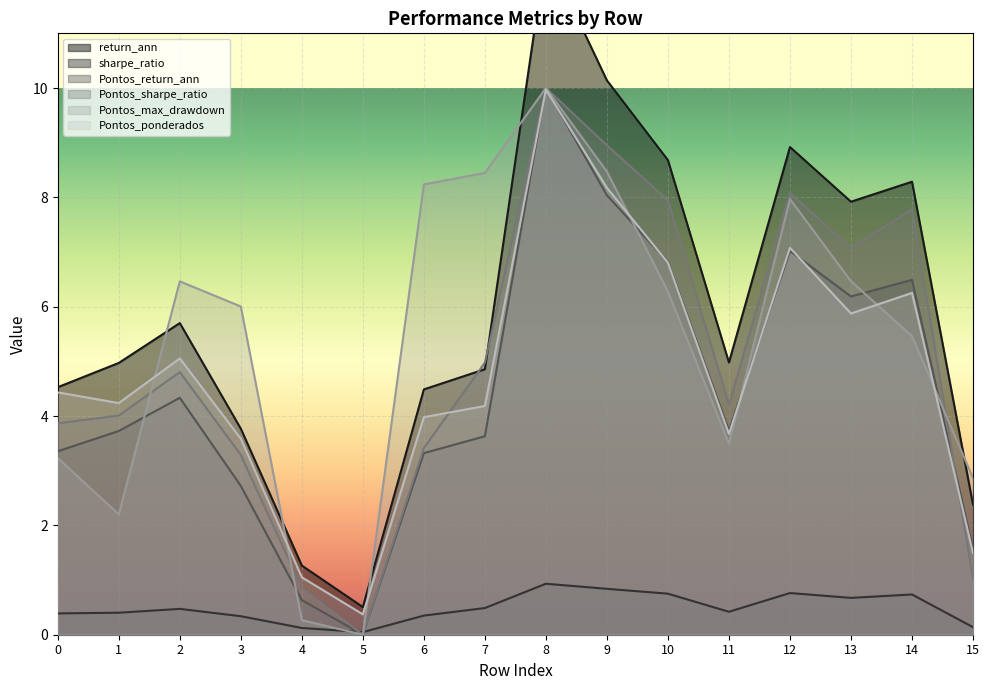

What is the value of the Pontos_sharpe_ratio point at the 15th from the left?

7.8